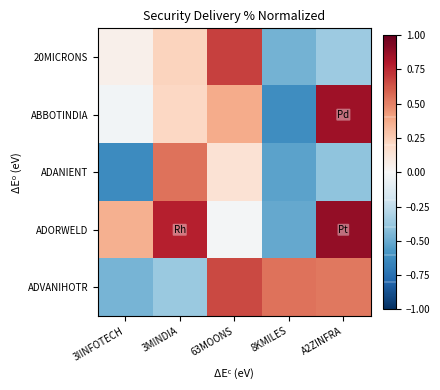

At how many categories does at least one series exceed 0?

5